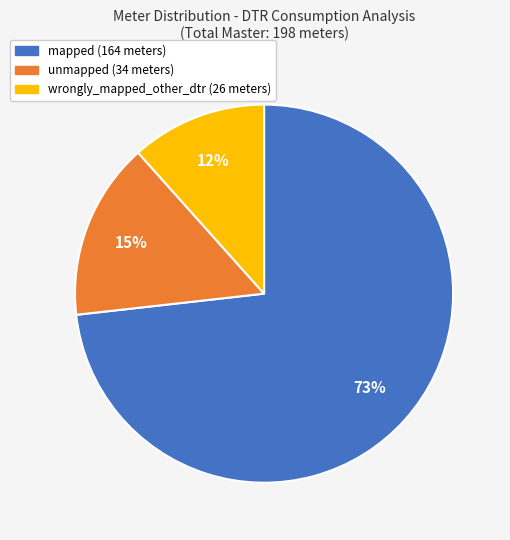

Which category accounts for the majority?

mapped